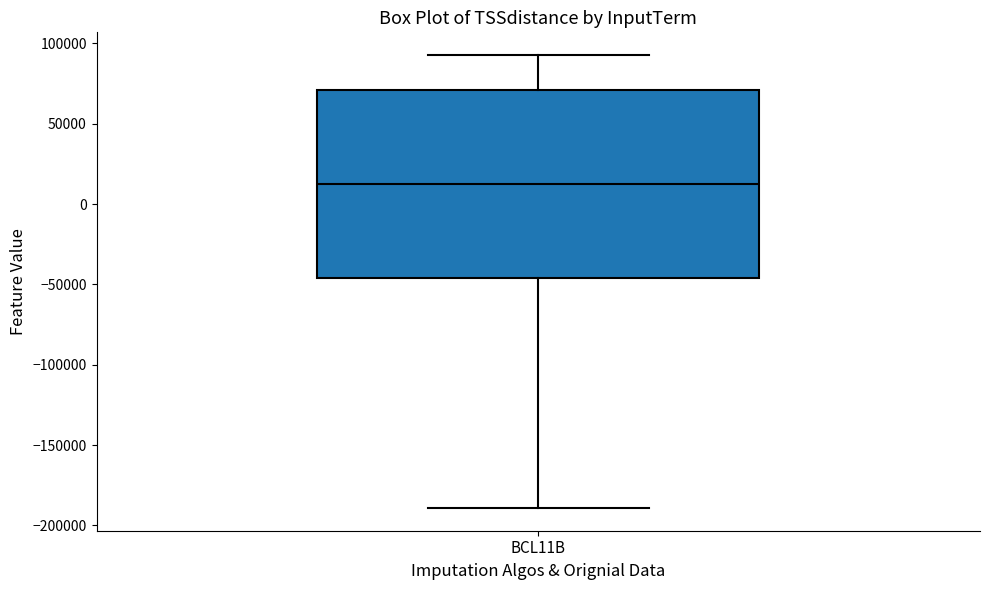

Where does the upper whisker of the box for BCL11B end on the y-axis? The values are not printed on the chart, so give them approximately, as read against the axis.

95000